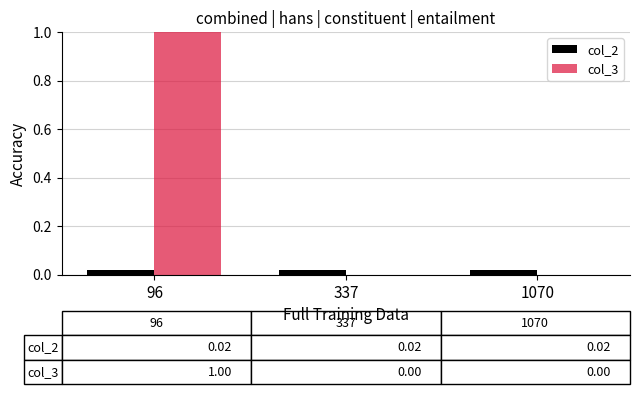

The value of col_3 at 96 is 1.6. True or false?

False